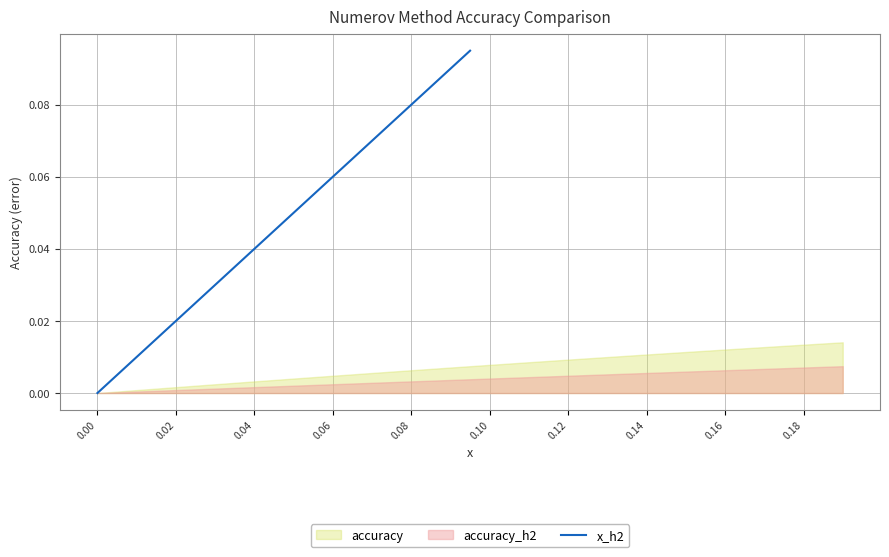

What is the label of the 12th point from the right?

0.04